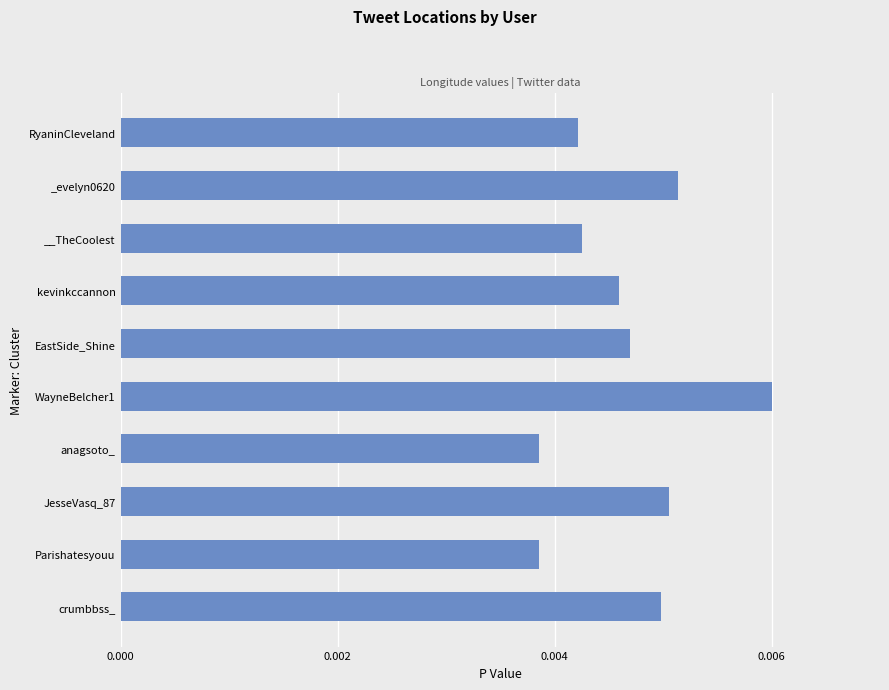

Which label corresponds to the largest value in the chart?

WayneBelcher1